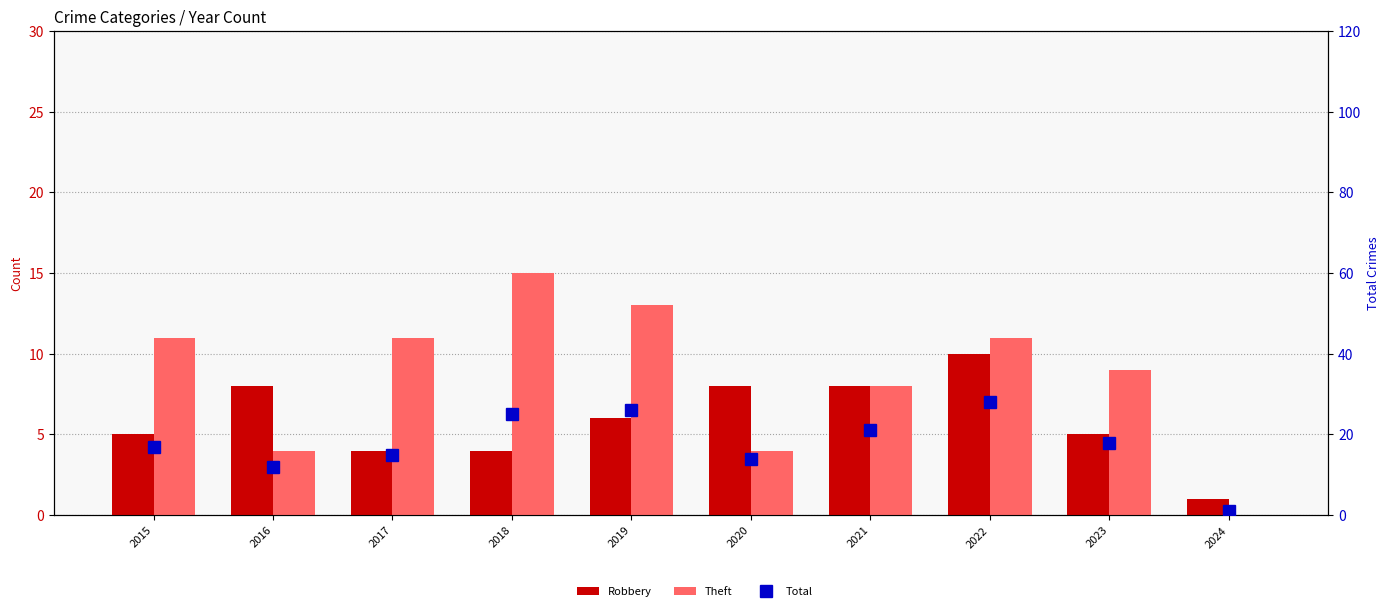

What is the difference between the second highest and minimum values in the Robbery series?

7